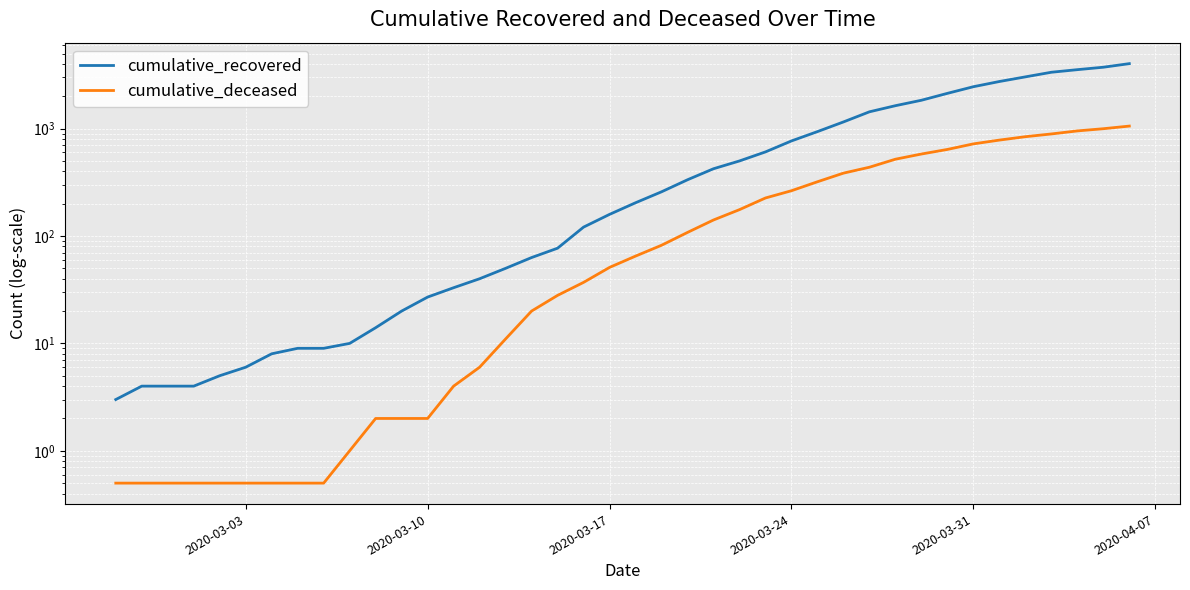

Which series has the largest range (max minus min)?

cumulative_recovered